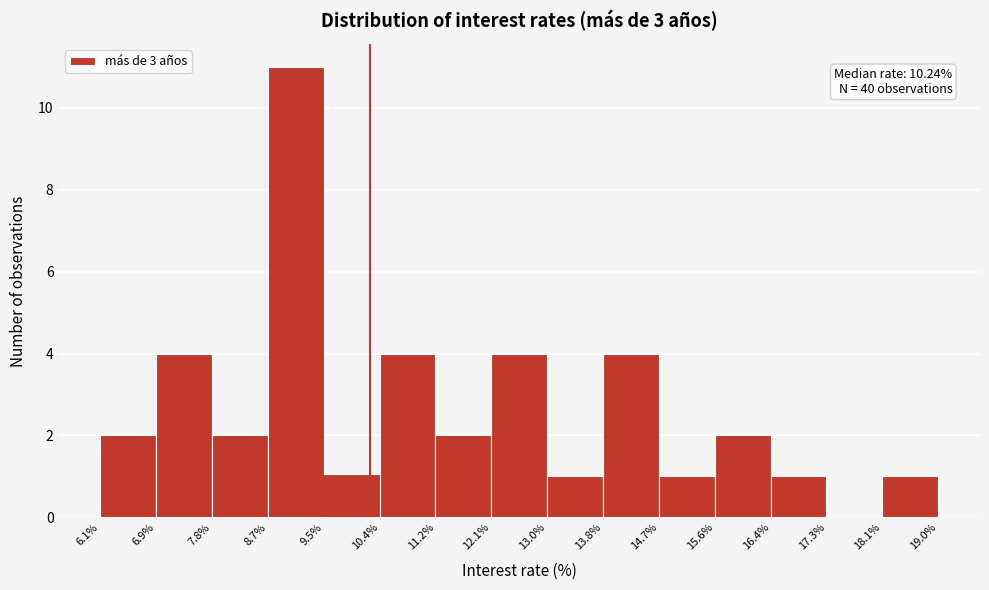

Which range on the x-axis has the tallest bar?

8.7% to 9.5%